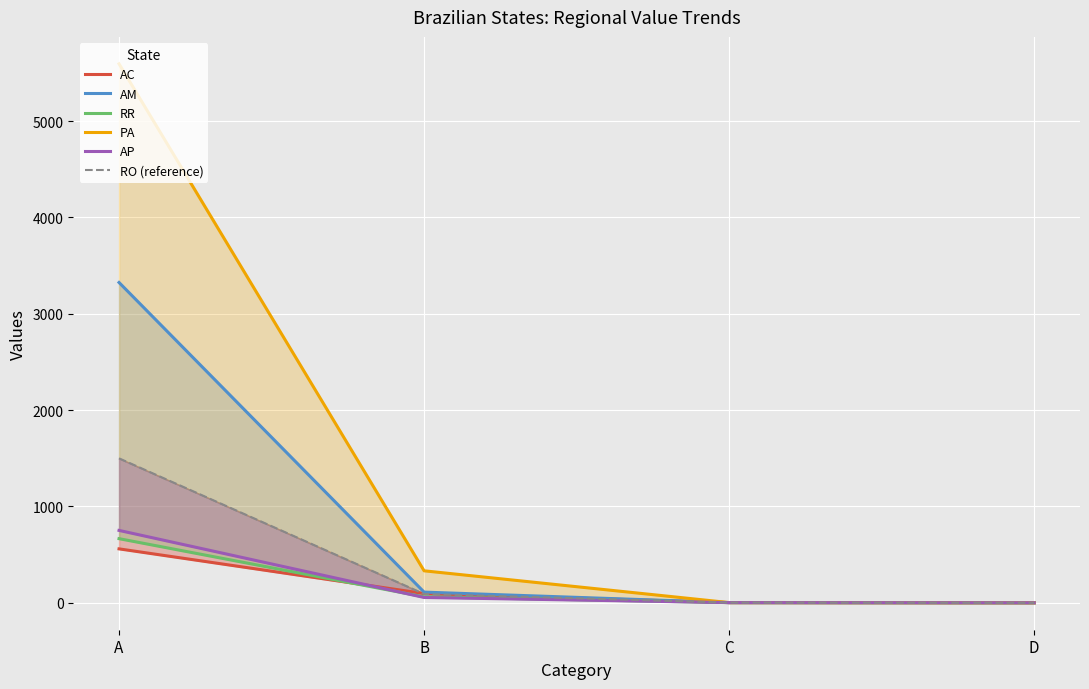

Reading right to left, what are all the values shown in this chart?

AC: 0.1	1.7	95.9	559.6
AM: 0.1	1.9	110.7	3324.4
RR: 0.0	1.8	61.7	665.5
PA: 0.1	1.9	331.8	5593.9
AP: 0.0	1.9	55.1	751.1
RO (reference): 0.0	1.9	91.2	1499.2